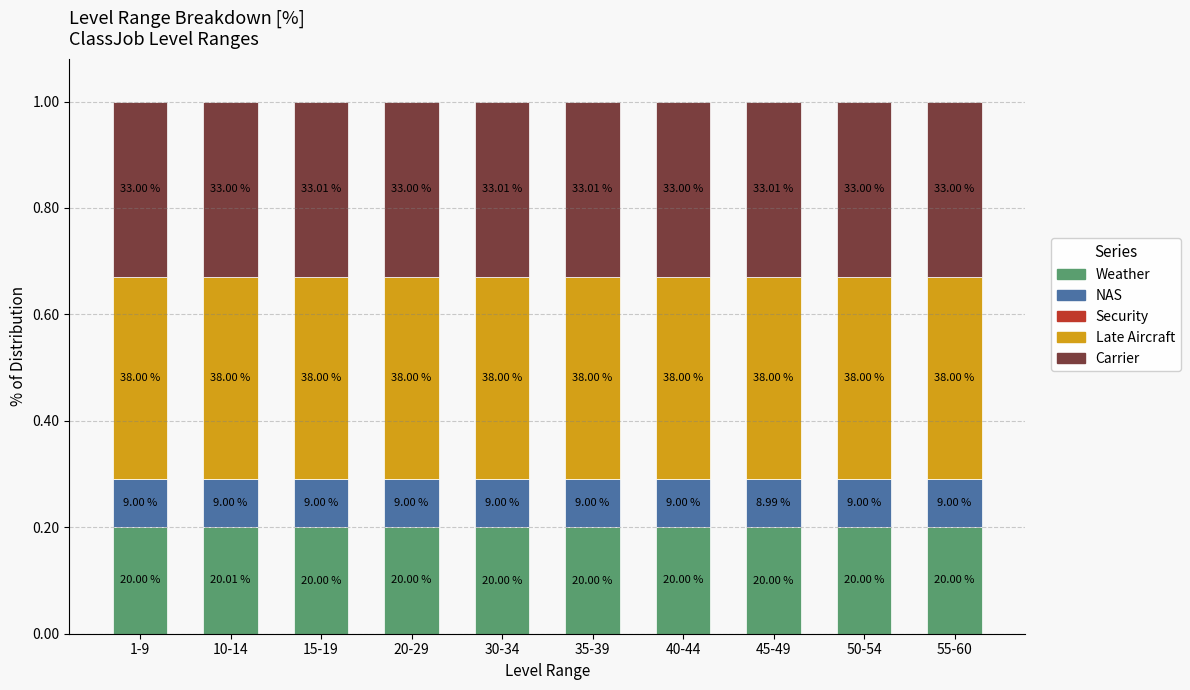

Does the chart contain stacked bars?

Yes